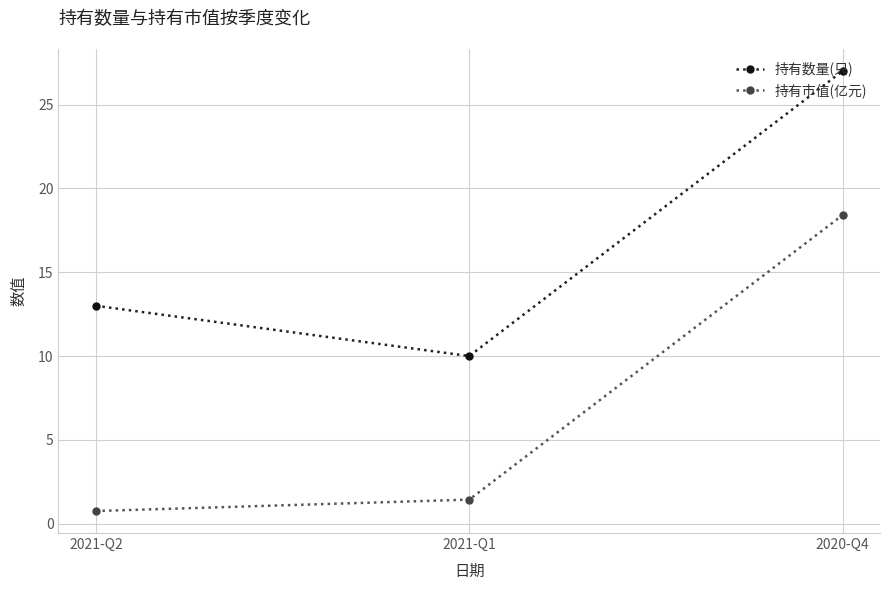

Is the value of 持有数量(只) at 2020-Q4 greater than the value of 持有市值(亿元) at 2021-Q2?

Yes